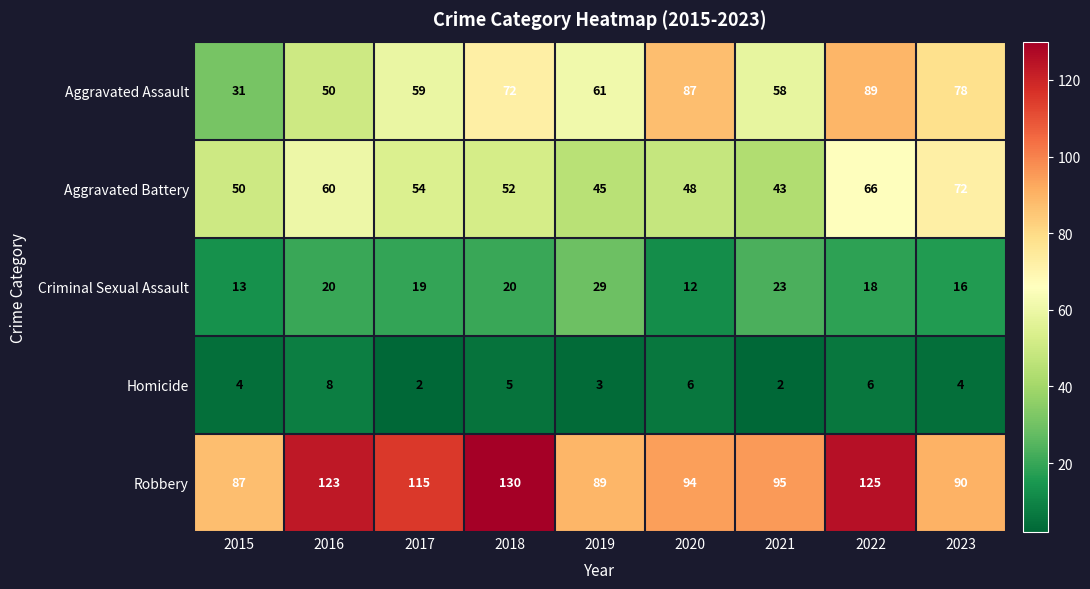

The Aggravated Assault series shows 59 at 2017. True or false?

True